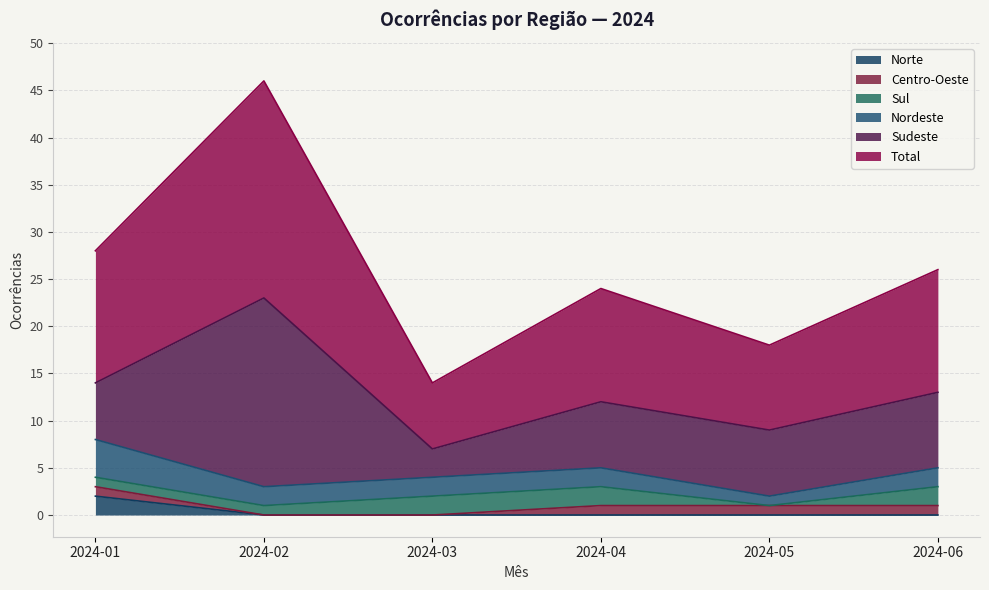

True or false: Sudeste and Nordeste cross at least once.

False